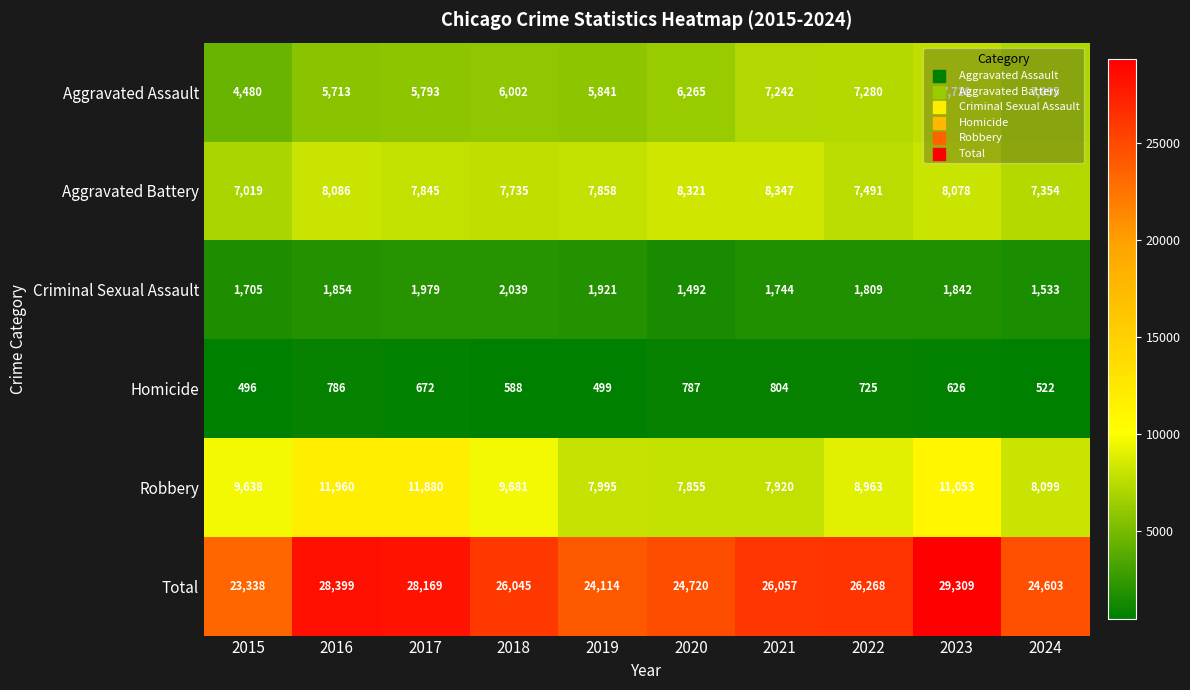

Which series has the largest total across all categories?

Total